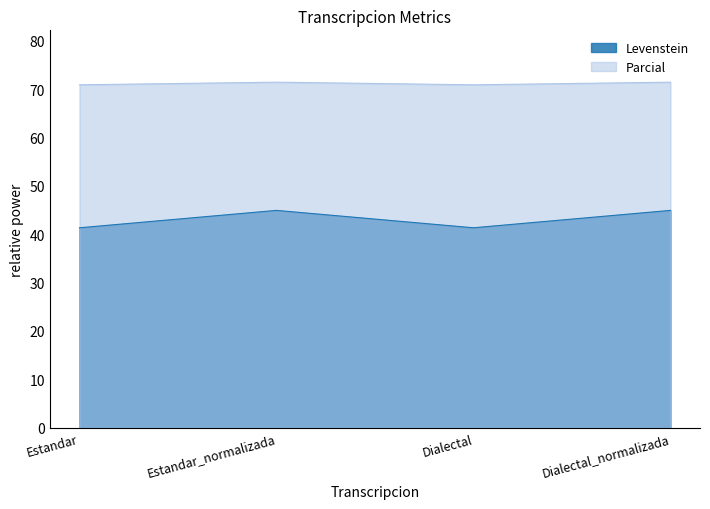

True or false: Levenstein and Parcial cross at least once.

False